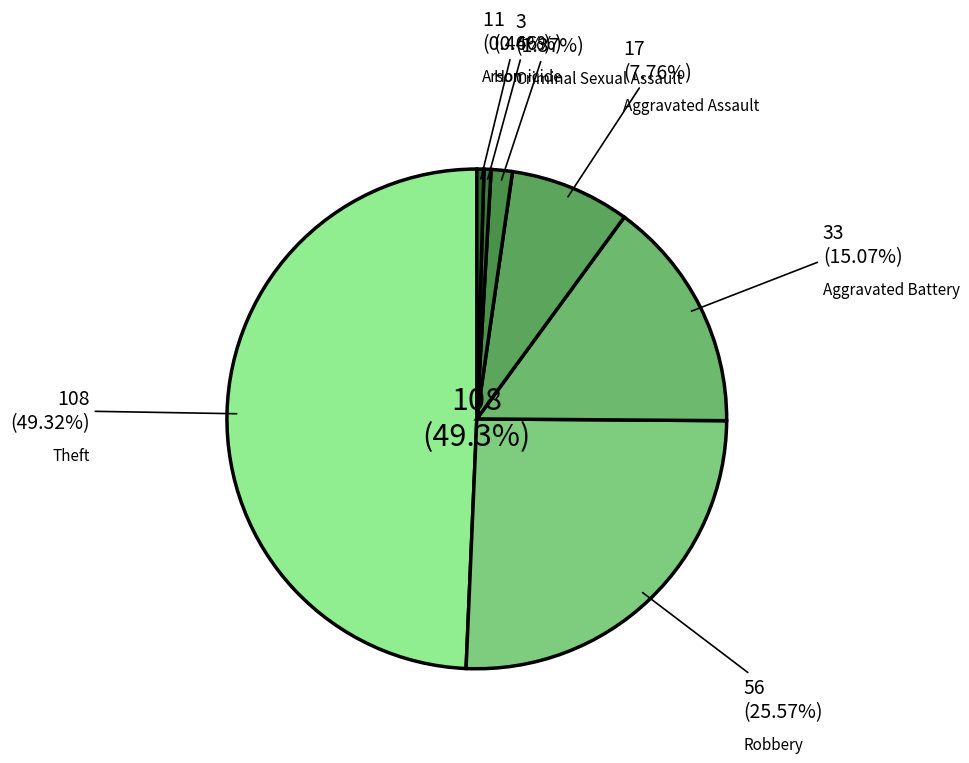

What percentage is NOT represented by Arson?

99.5%